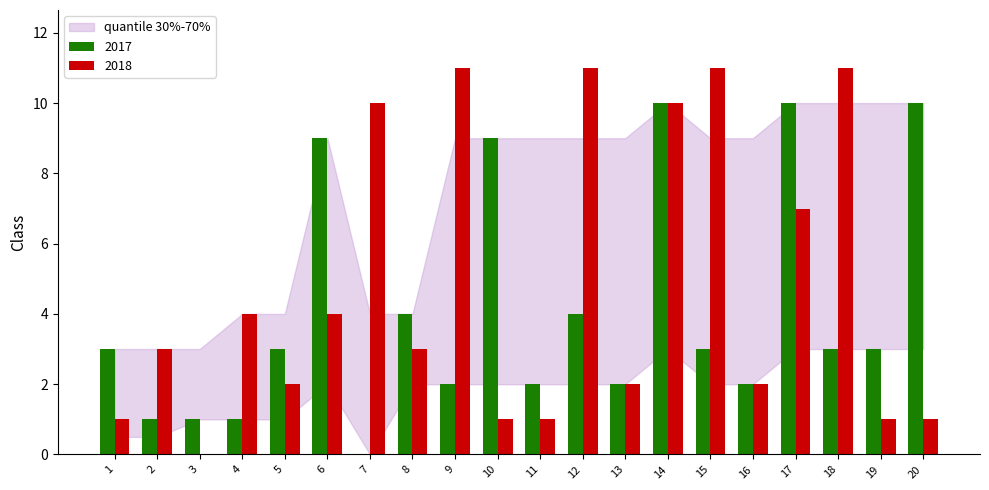

At which category is the sum across all series the highest?

14